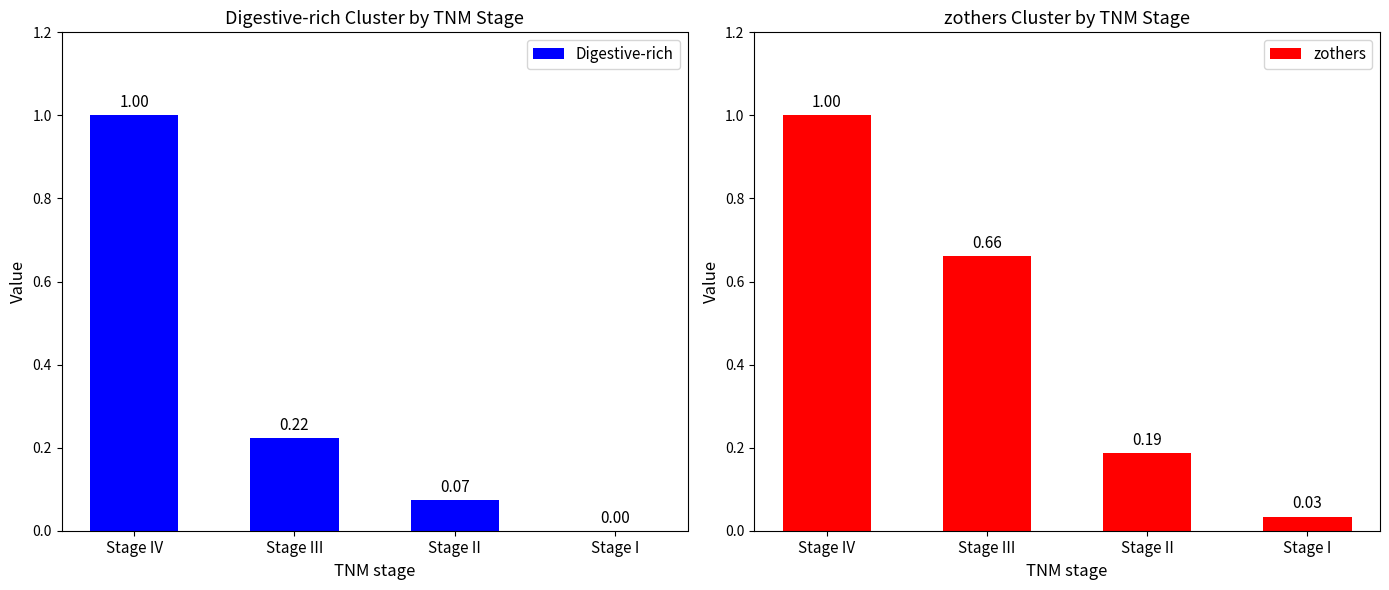

What is the highest value of the Digestive-rich series?

1.0